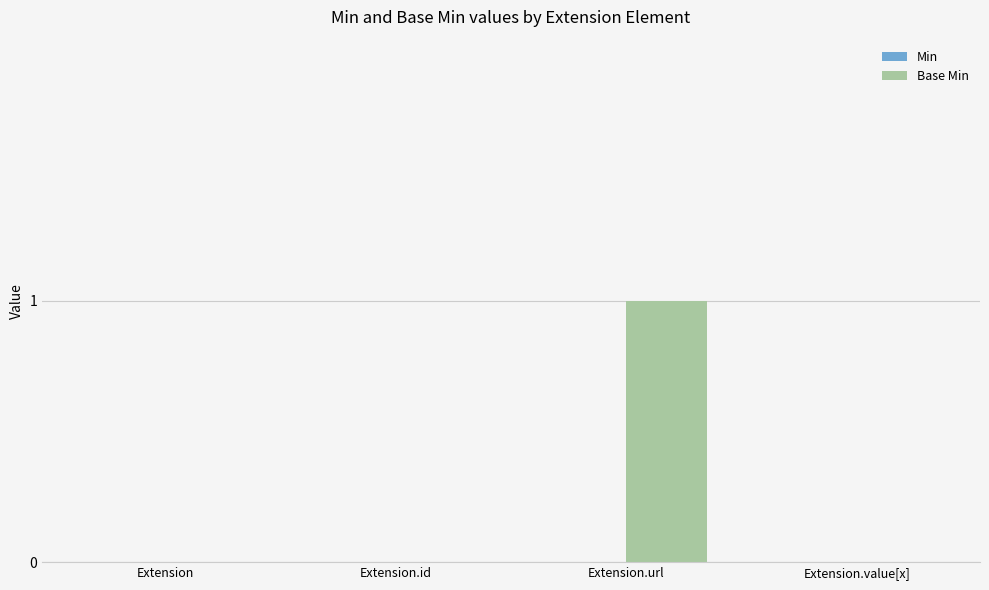

Is it true that the value at Extension is -1?

False